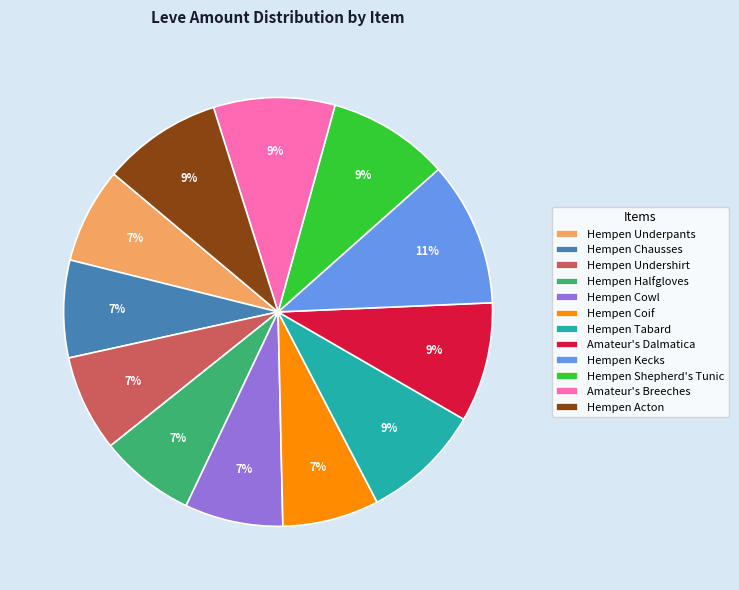

Which has a higher value, Hempen Tabard or Hempen Kecks?

Hempen Kecks